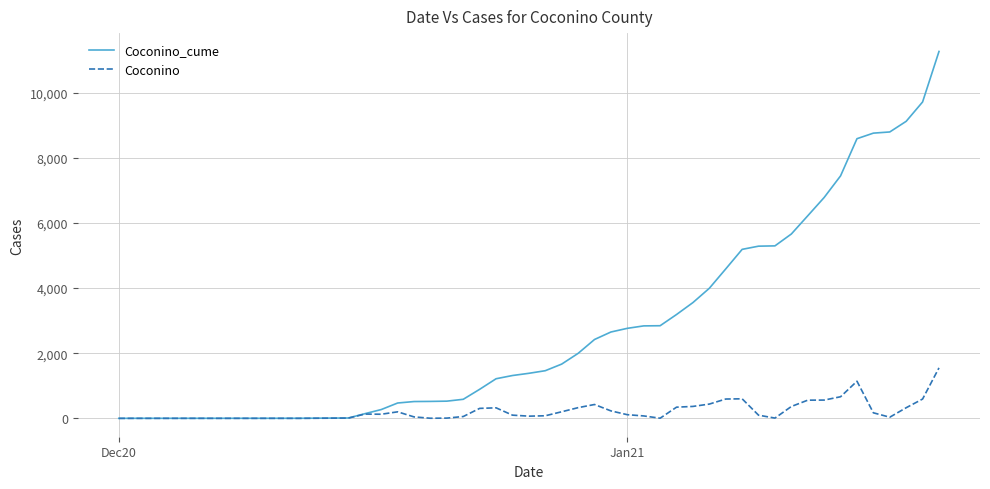

Which series has the largest total across all categories?

Coconino_cume